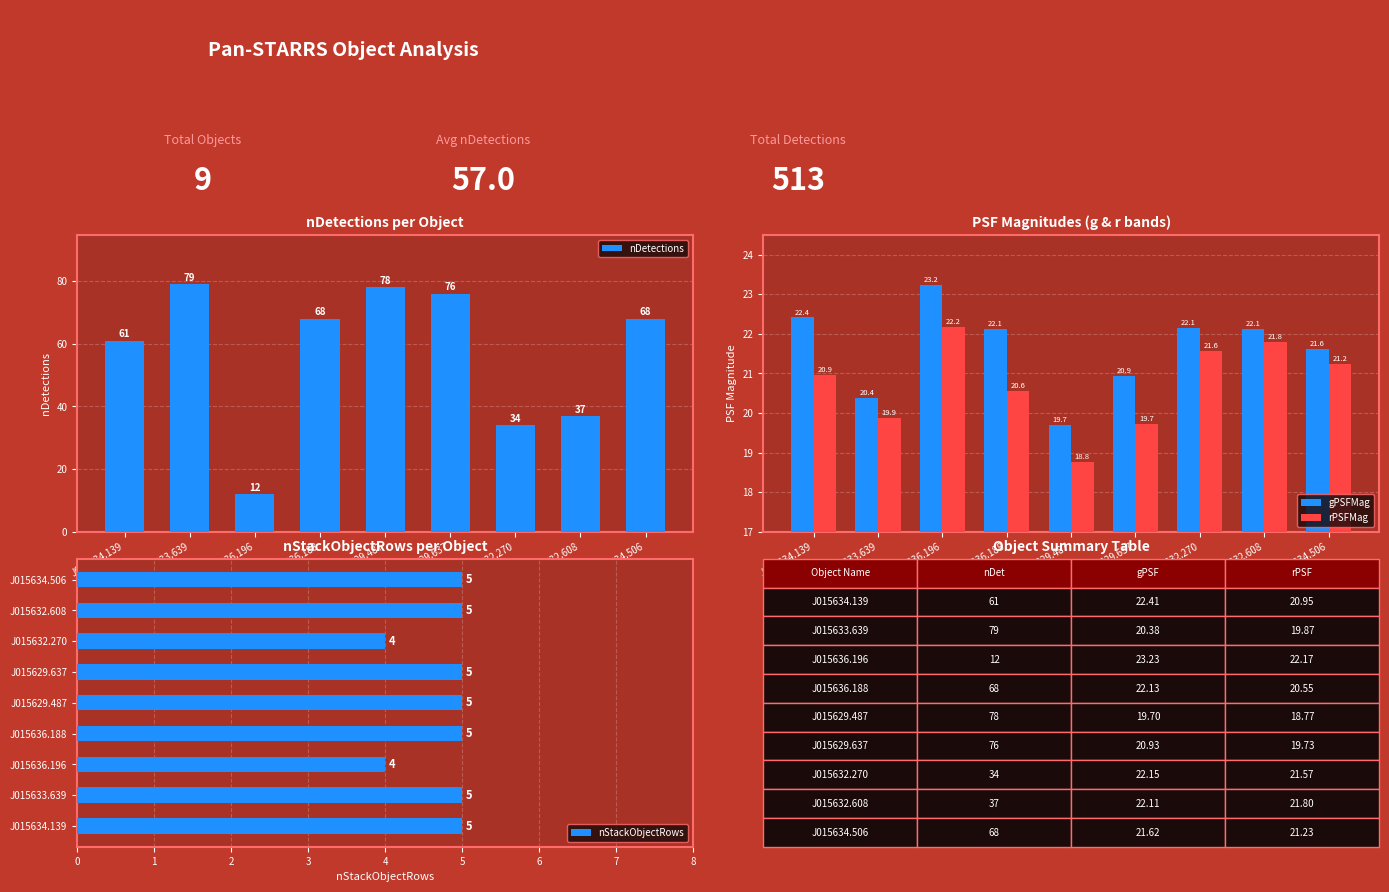

At which label does rPSFMag reach its peak?

J015636.196